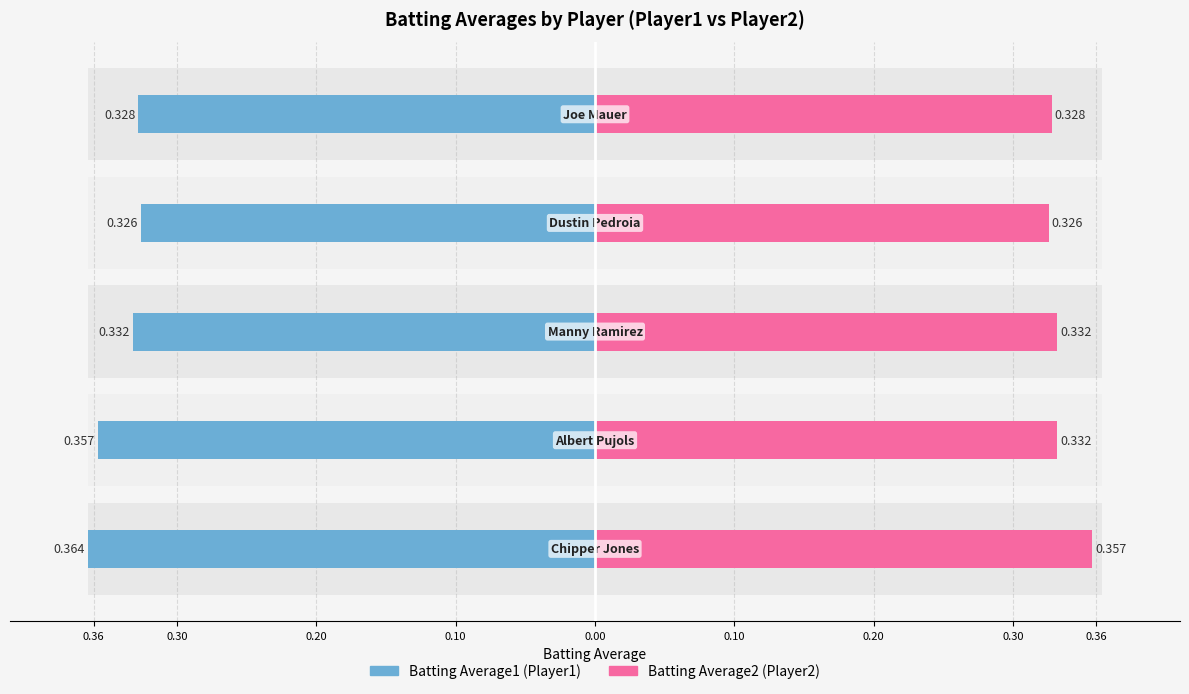

What is the value of the Batting Average1 bar at the 4th from the left?

-0.3